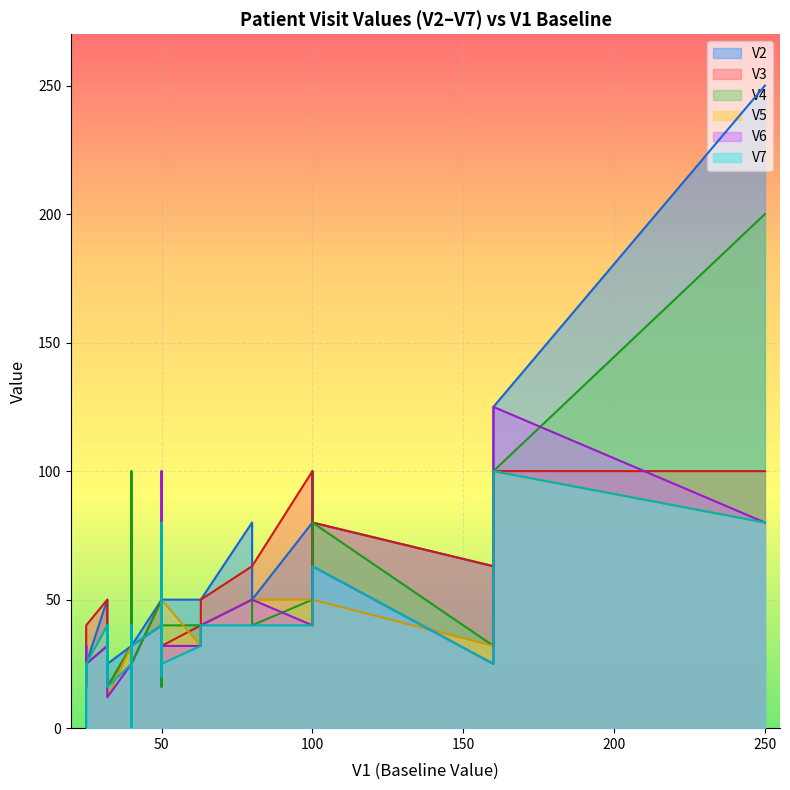

How many intersections are there between V2 and V7?

2